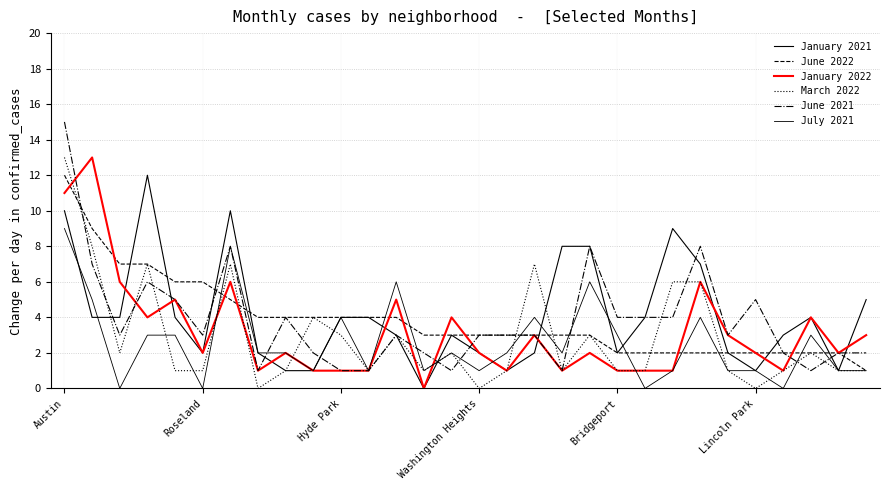

How many lines are shown in the chart?

6